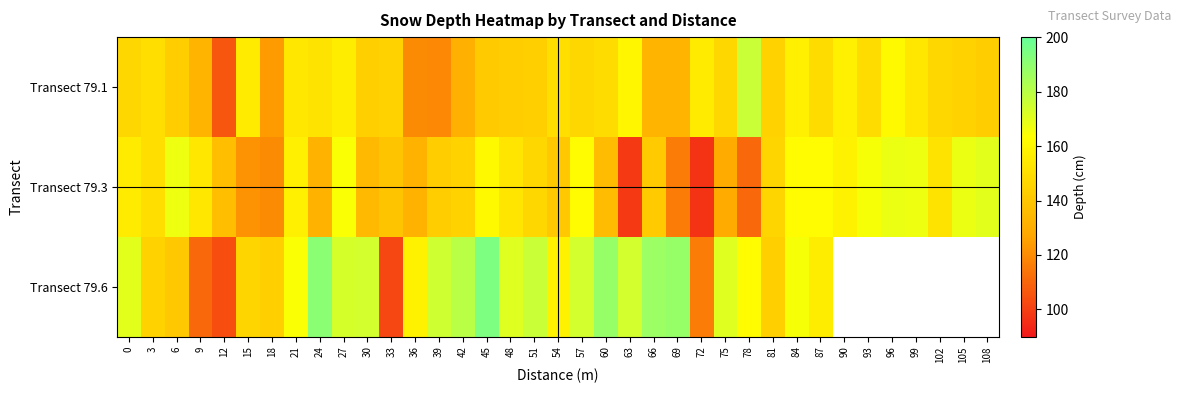

What is the spread (max minus min) of values at 12?

33.0